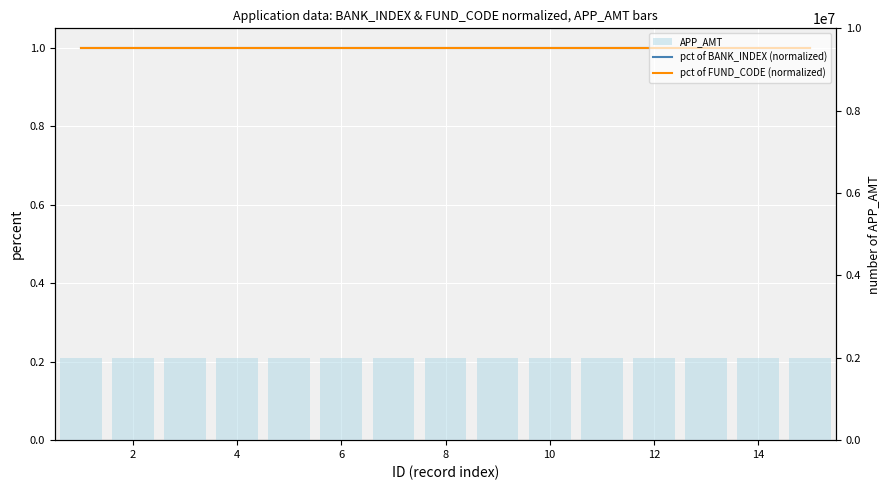

What is the highest value of the APP_AMT series?

2000000